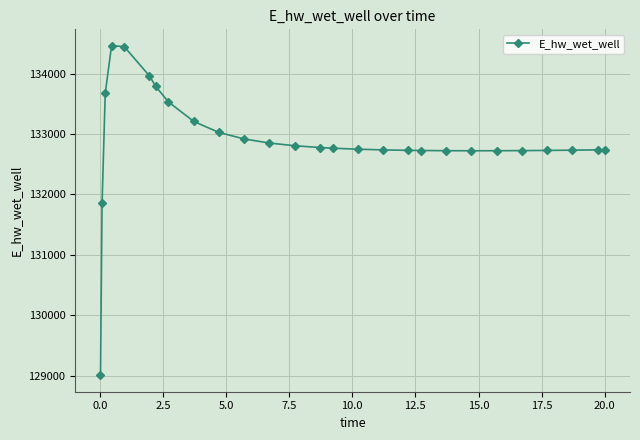

What is the value of the 26th point from the left?

132736.4